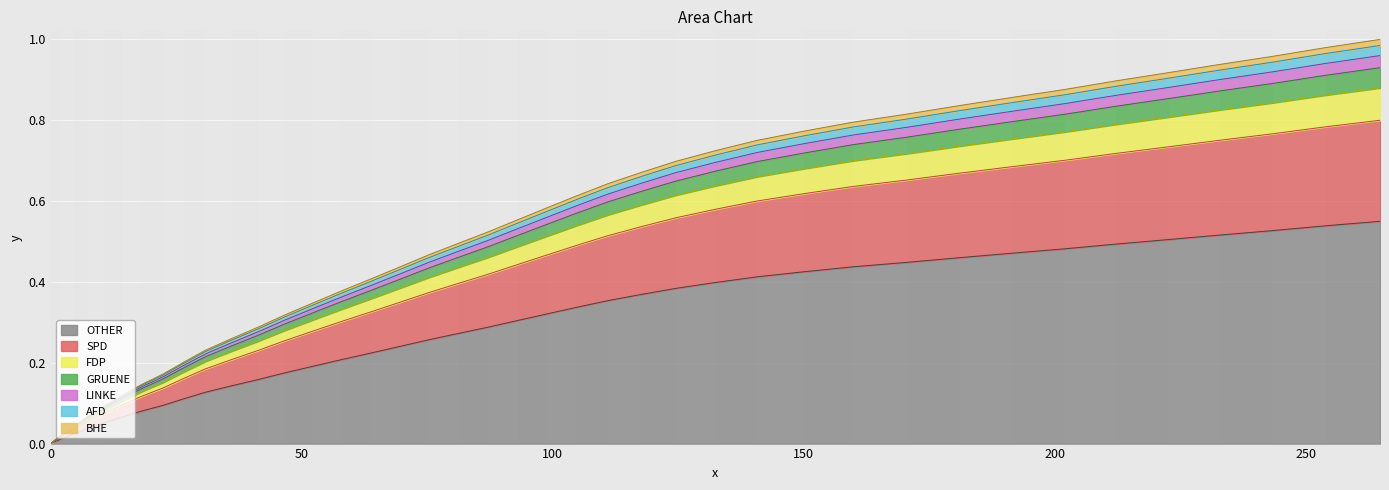

Reading right to left, extract all data points from this chart.

0.8	0.8	0.8	0.8	0.7	0.7	0.7	0.7	0.7	0.7	0.6	0.6	0.6	0.6	0.6	0.5	0.5	0.5	0.5	0.4	0.4	0.4	0.4	0.3	0.3	0.3	0.3	0.3	0.2	0.2	0.2	0.2	0.1	0.1	0.1	0.1	0.1	0.0	0.0	0.0